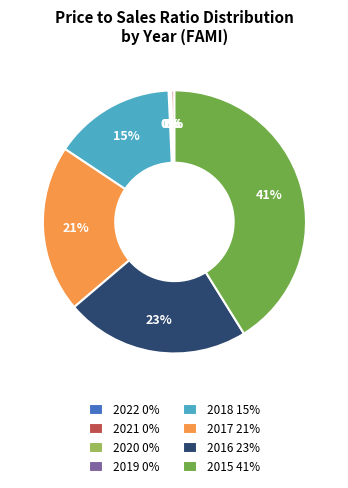

Combined, do 2017 21% and 2021 0% account for over 50%?

No